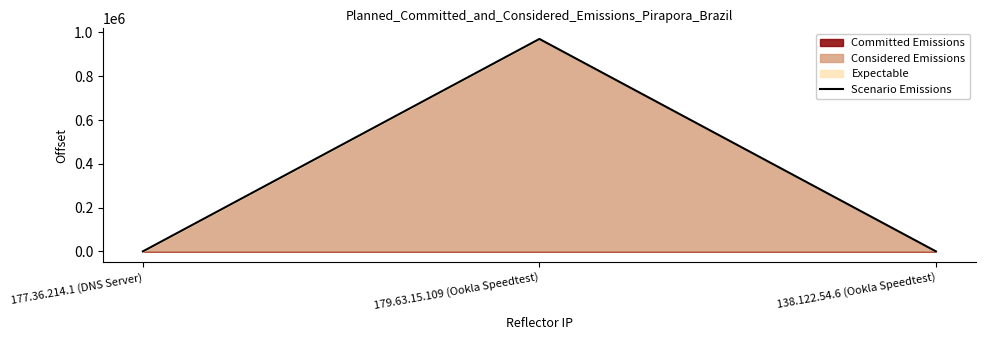

Reading left to right, list all the values displayed in this chart.

2	970413	0